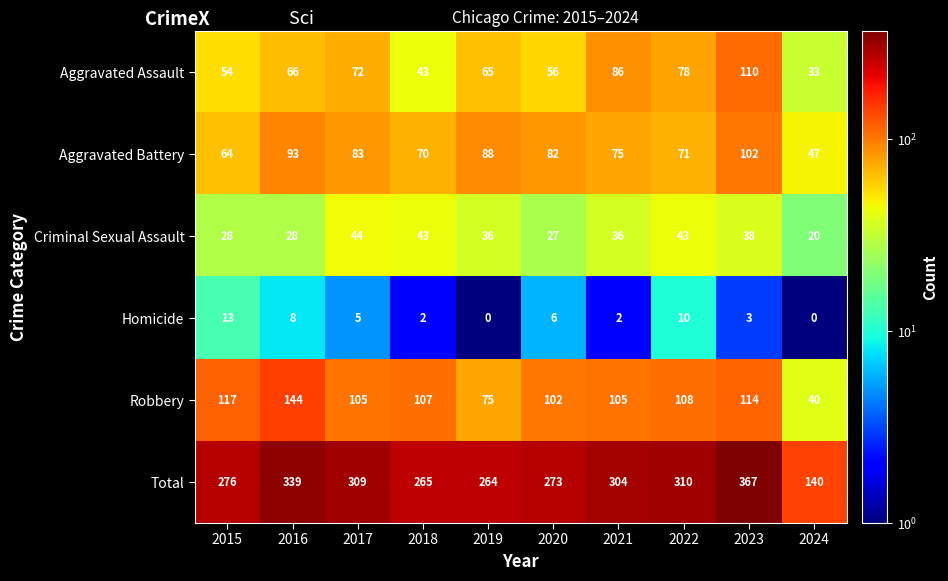

What is the sum of all Total values?

2847